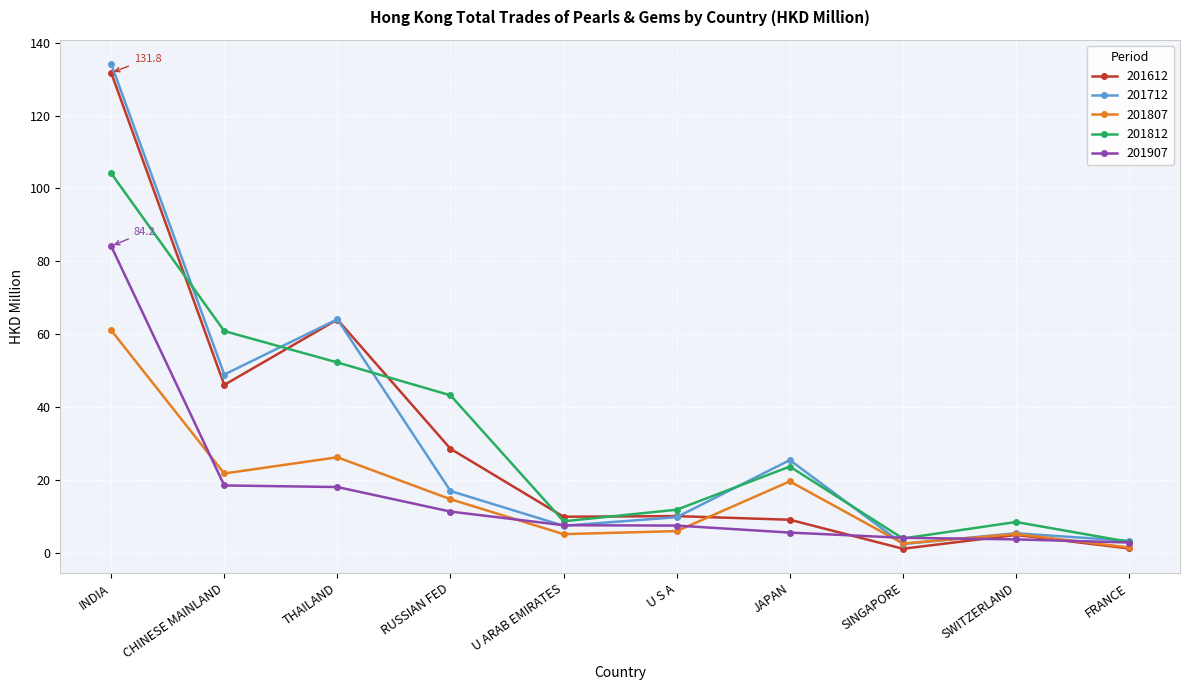

What are all the series names shown in the legend?

201612, 201712, 201807, 201812, 201907